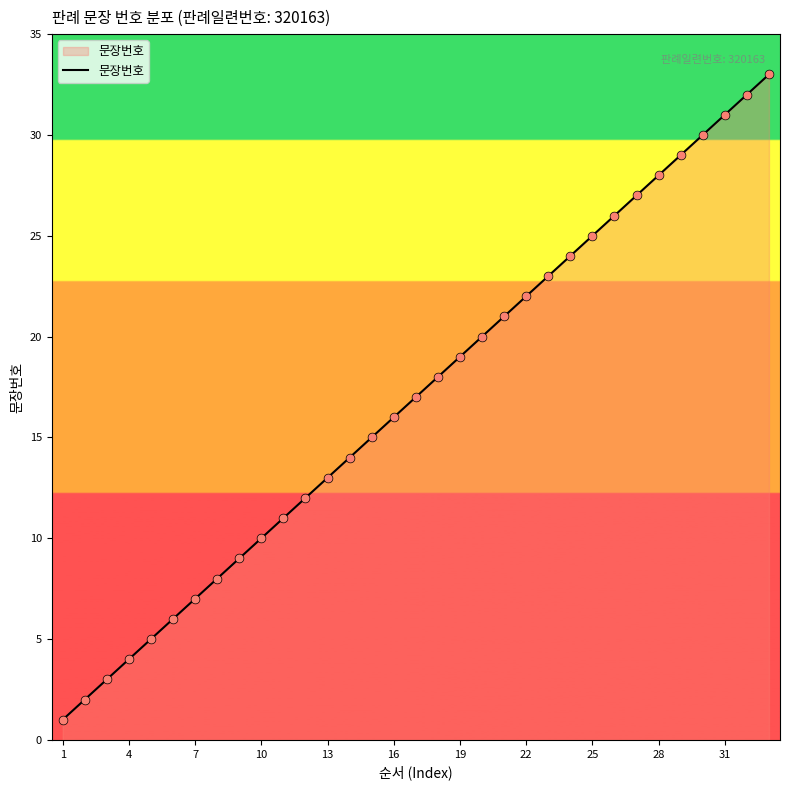

What is the difference between the maximum and minimum values?

32